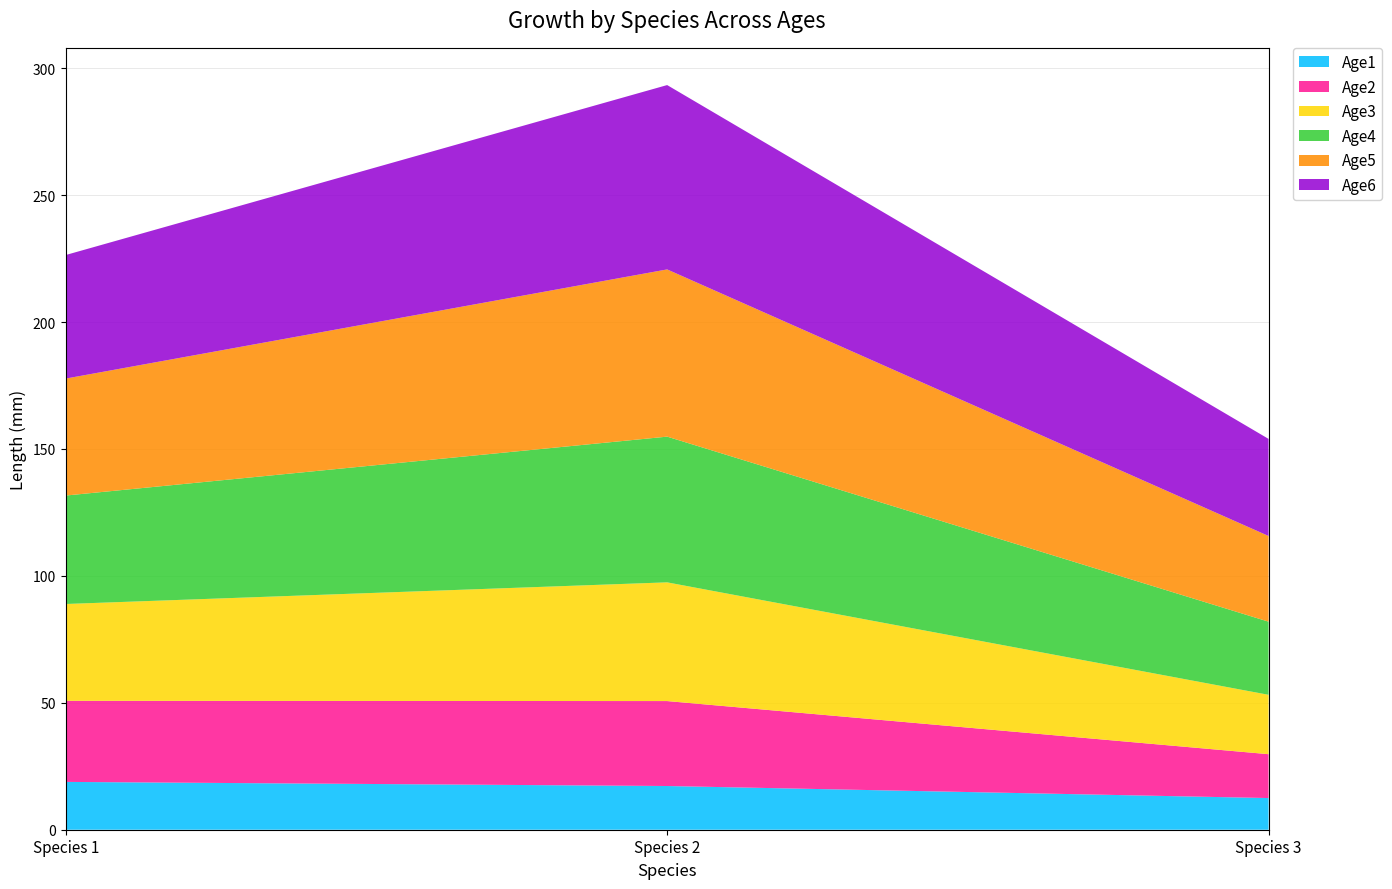

Reading left to right, extract all data points from this chart.

Age1: Species 1=18.8	Species 2=17.2	Species 3=12.5
Age2: Species 1=31.9	Species 2=33.5	Species 3=17.3
Age3: Species 1=38.1	Species 2=46.8	Species 3=23.4
Age4: Species 1=42.7	Species 2=57.4	Species 3=28.8
Age5: Species 1=46.1	Species 2=65.9	Species 3=33.8
Age6: Species 1=48.7	Species 2=72.6	Species 3=38.3